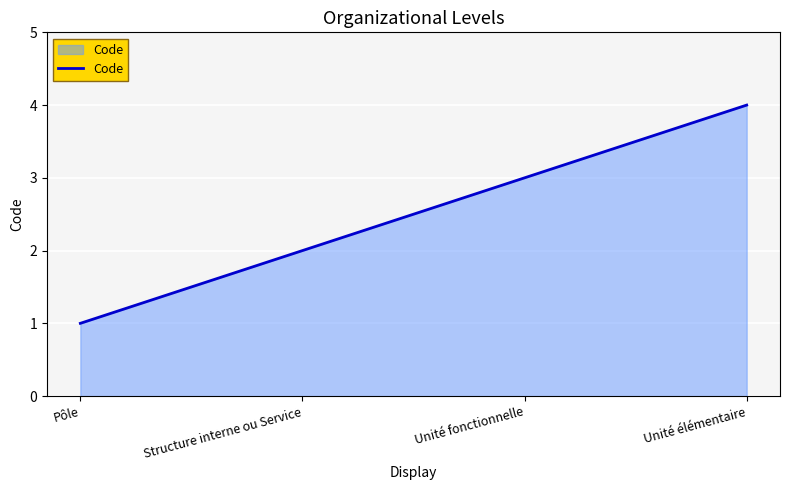

Which has a higher value, Unité fonctionnelle or Structure interne ou Service?

Unité fonctionnelle